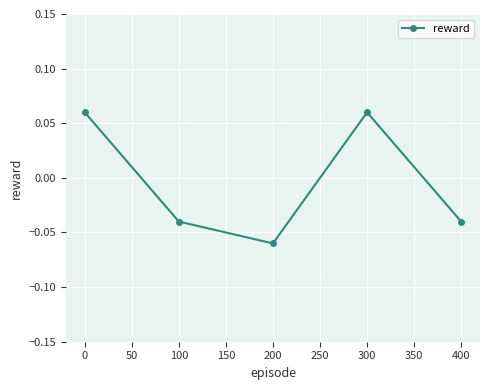

Where is the first local minimum?

200